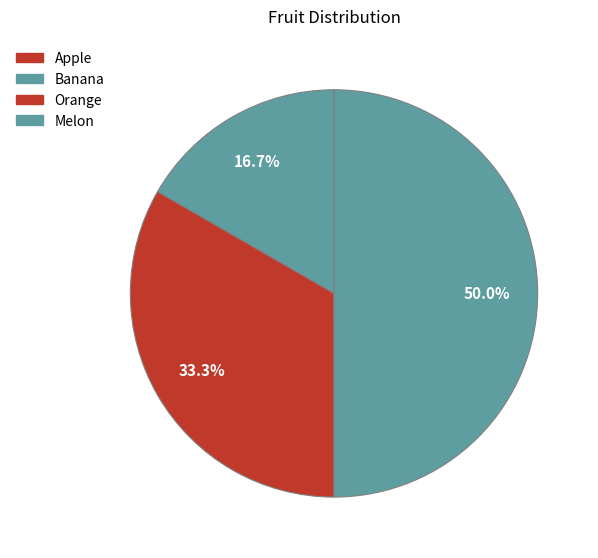

To the nearest percent, what is the difference between the Orange and Banana slice percentages?

17%